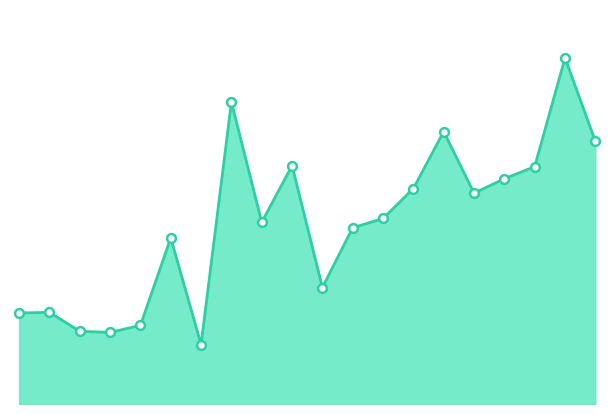

What is the change in value from 30/06/2009 to 31/03/2013?

+462418.0